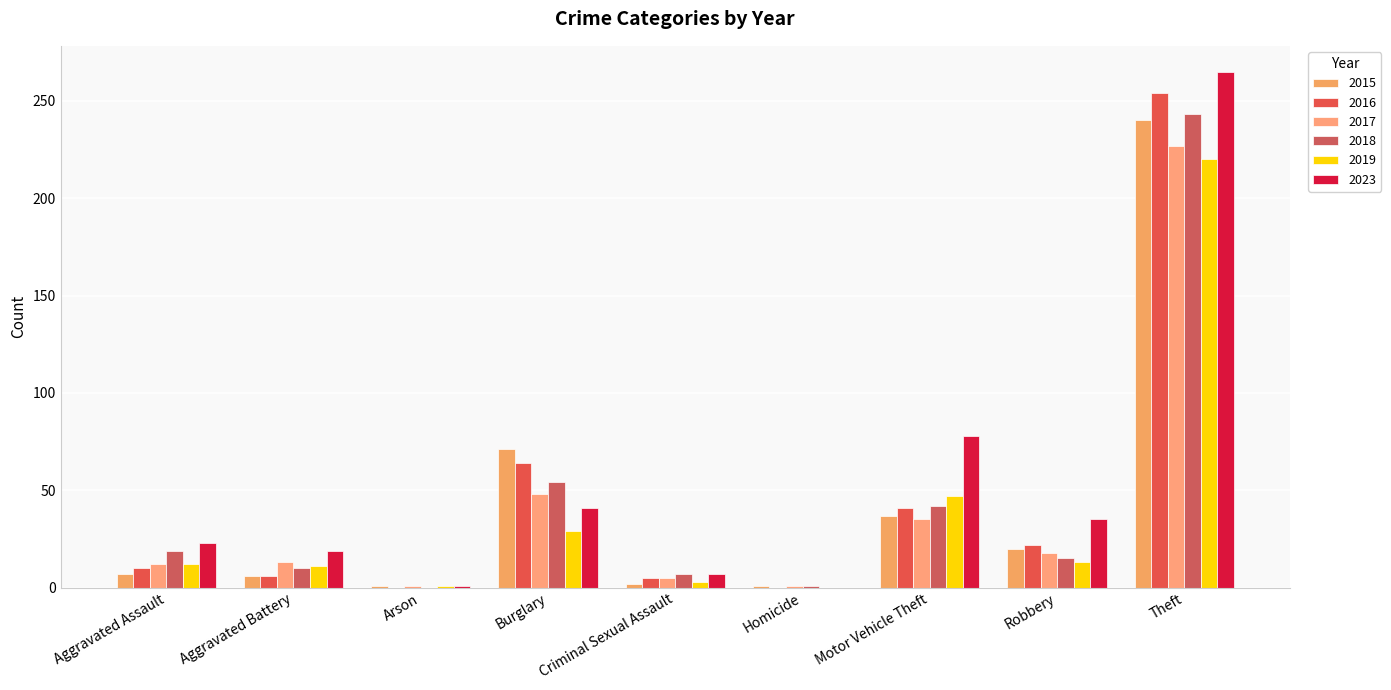

What is the label of the 1st bar from the right?

Theft